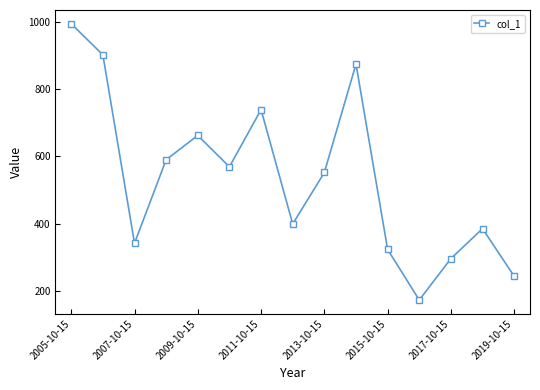

What is the value of the 15th point from the left?

244.3